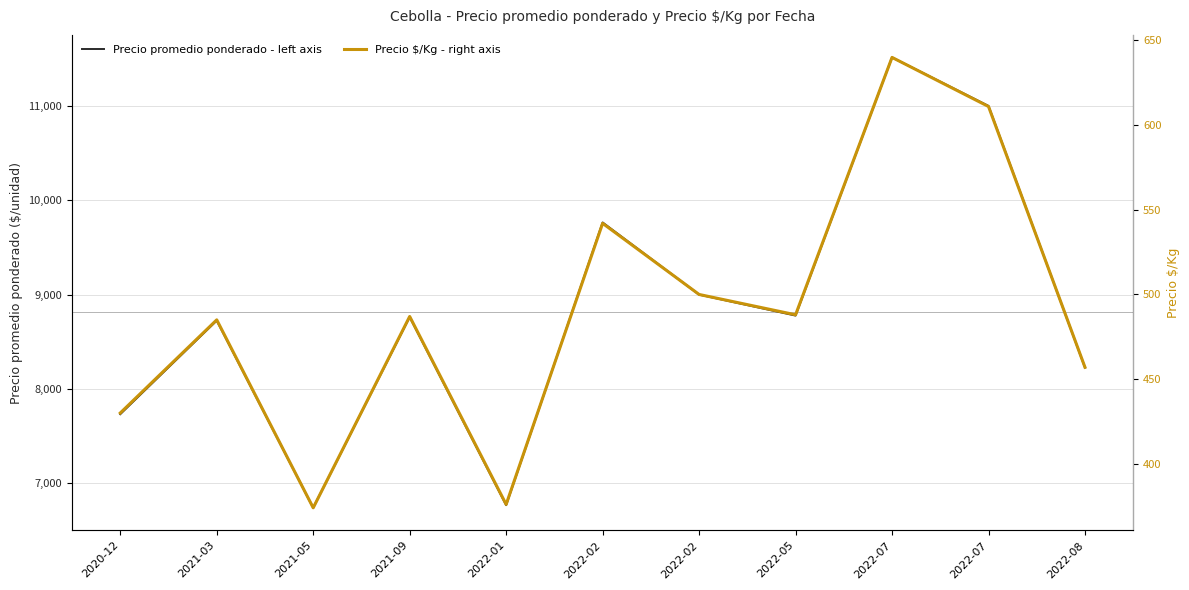

List the series in order of their peak value, highest first.

Precio promedio ponderado - left axis, Precio $/Kg - right axis